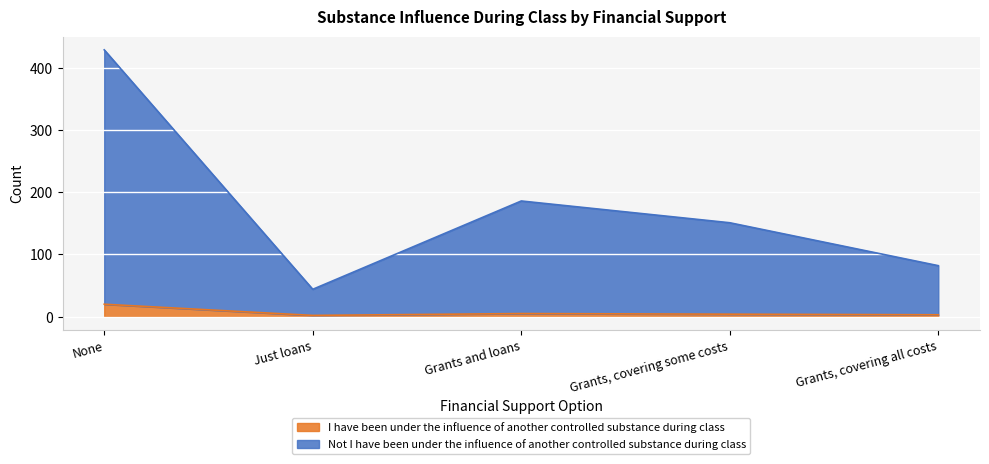

At how many categories does at least one series exceed 251?

1